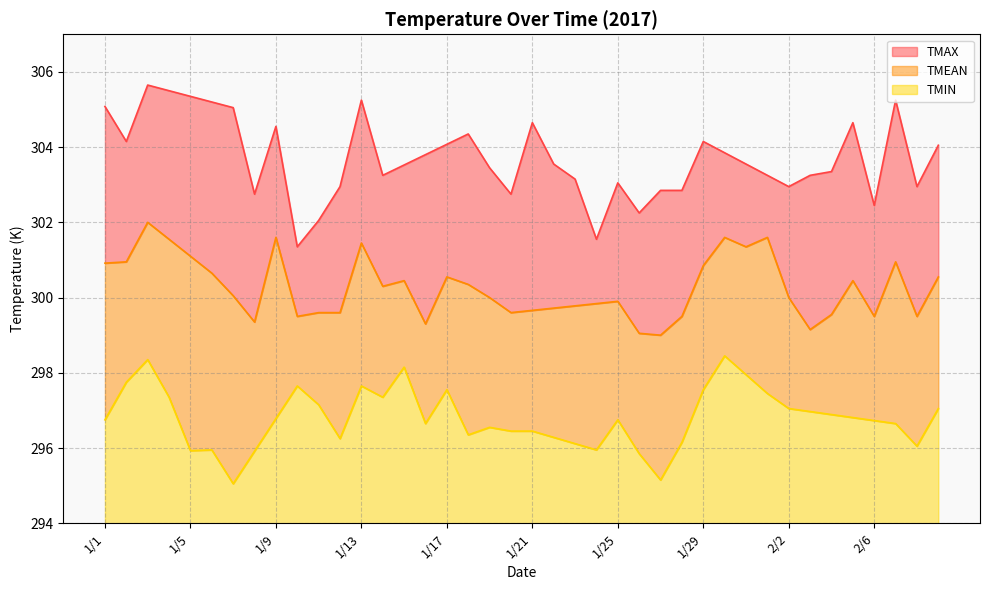

Rank the series by their average value, from highest to lowest.

TMAX, TMEAN, TMIN